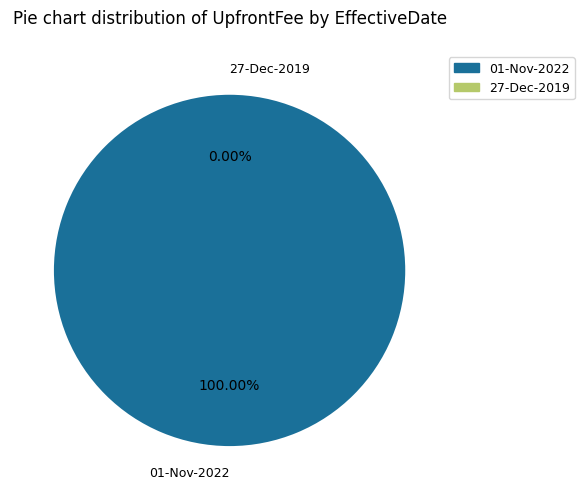

Which slice is the smallest?

27-Dec-2019